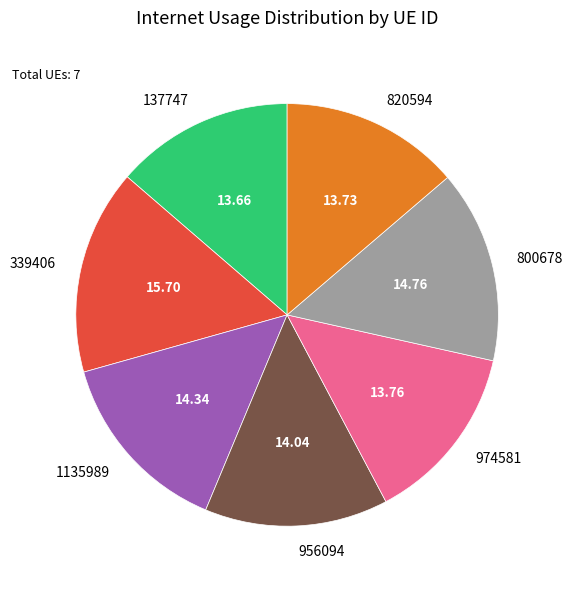

Does any single category account for the majority?

No